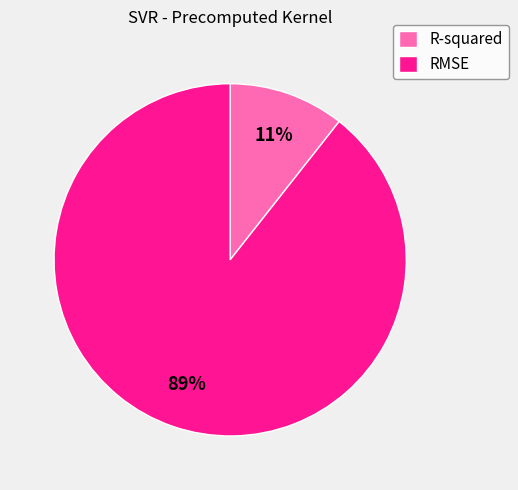

To the nearest percent, what is the combined percentage of R-squared and RMSE?

100%